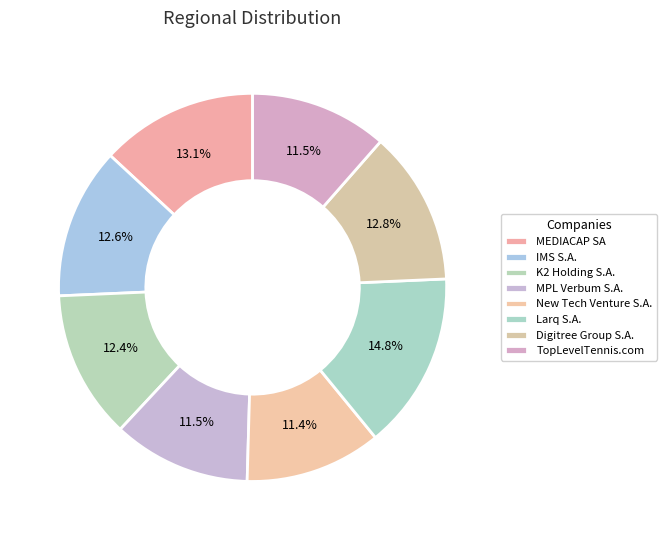

What percentage is the Larq S.A. slice, to the nearest percent?

15%